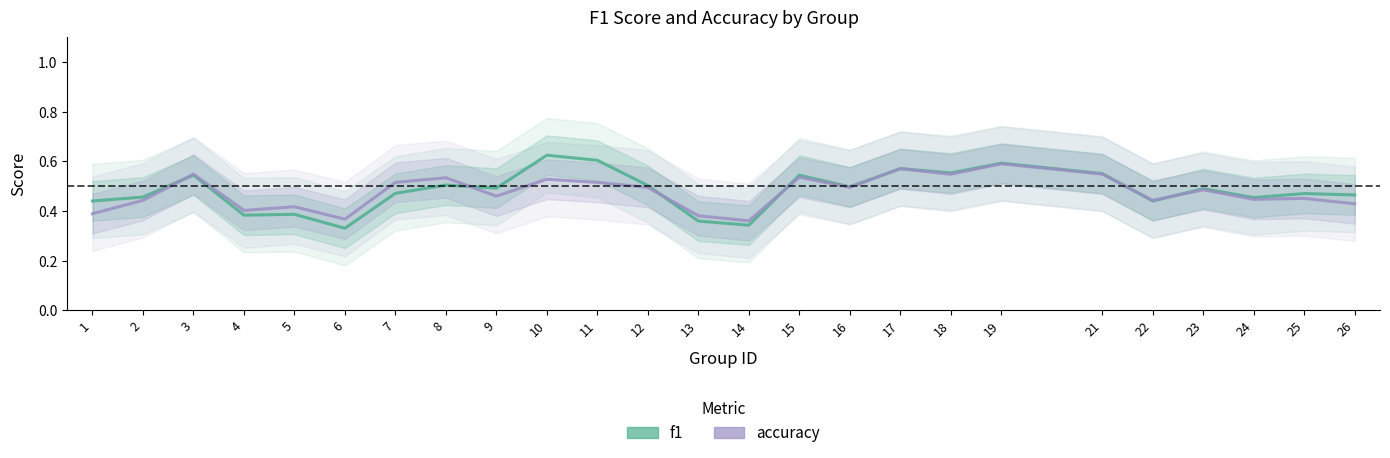

What is the value of the accuracy point at the 2nd from the left?

0.4